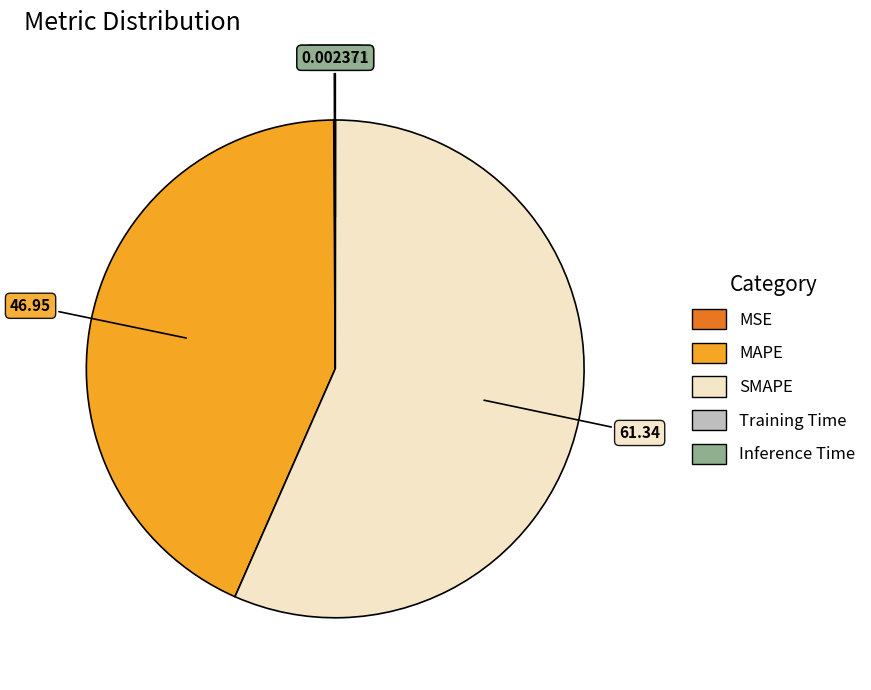

What is the largest slice in the pie chart?

SMAPE